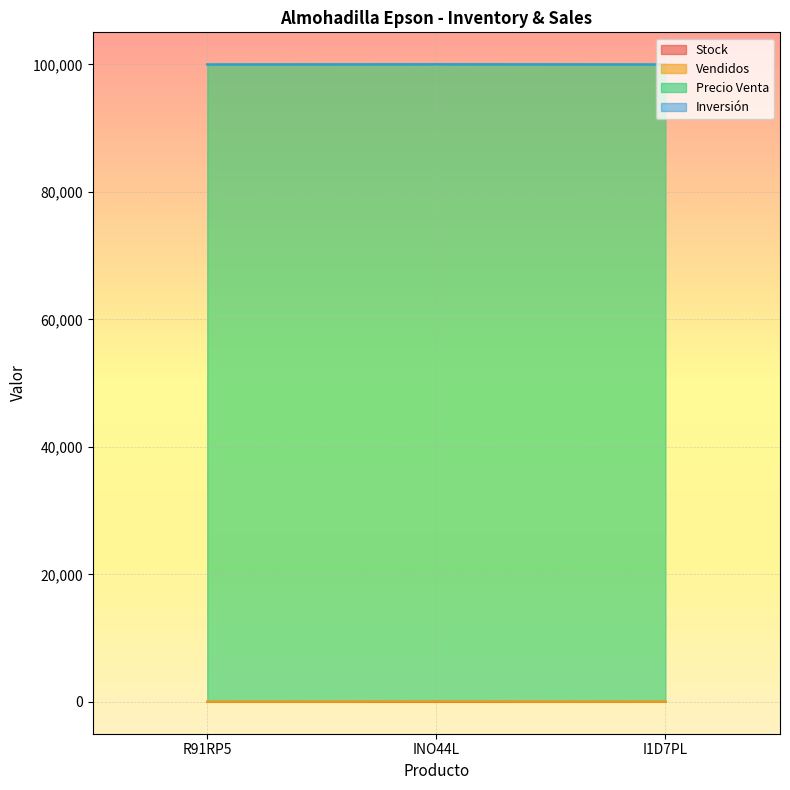

What value does the Vendidos series have at I1D7PL, to the nearest 10?

10